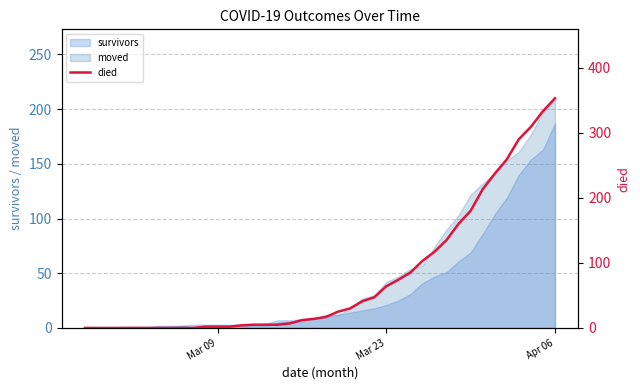

What is the maximum value for survivors?

187